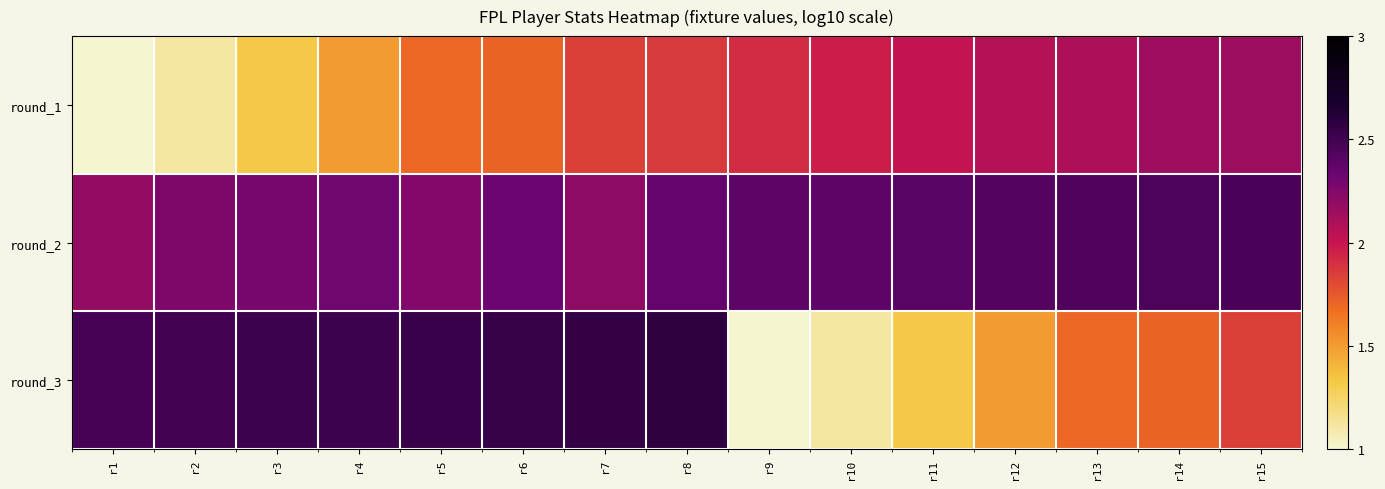

List the series in order of their overall mean, highest first.

round_2, round_3, round_1